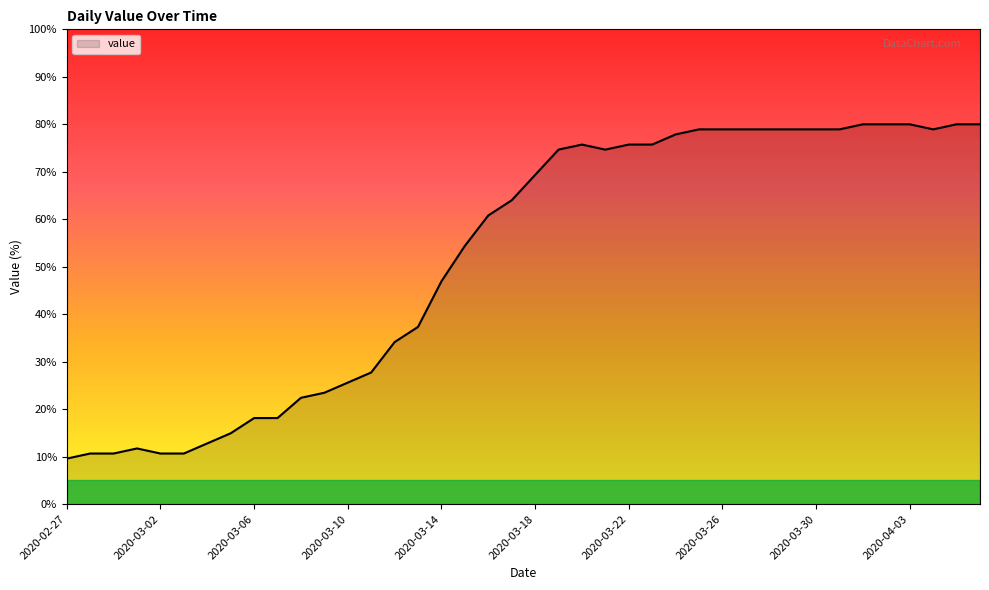

What is the greatest value displayed?

80.0